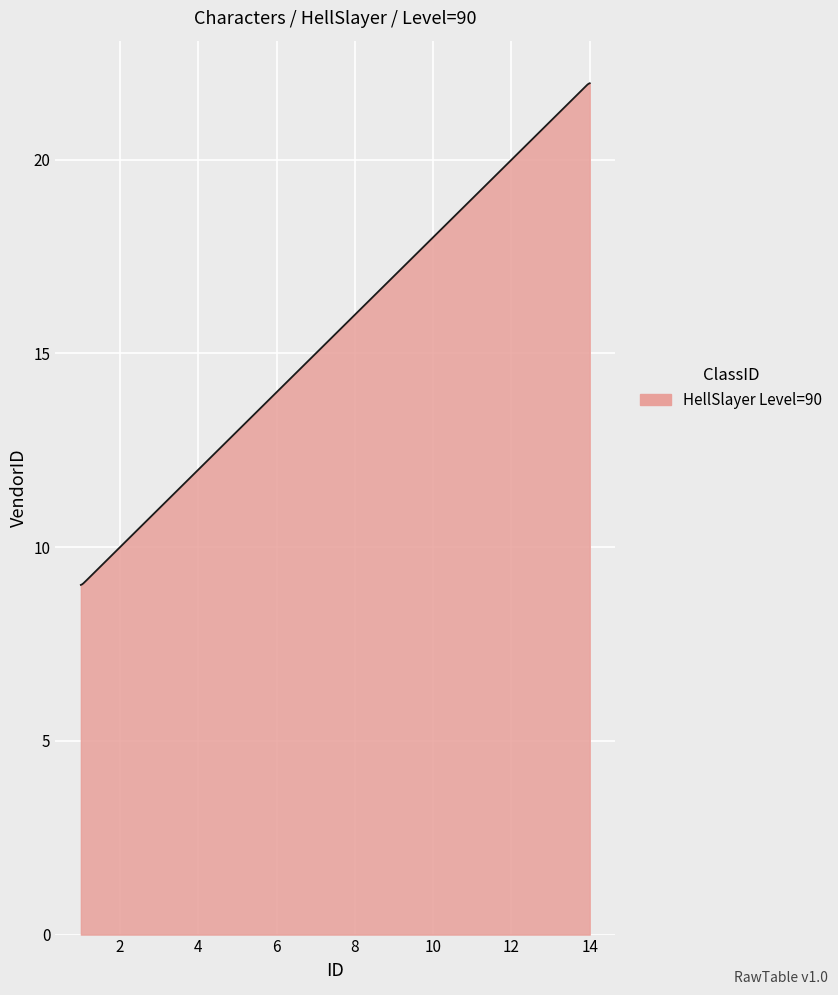

What is the minimum value shown in the chart?

9.0